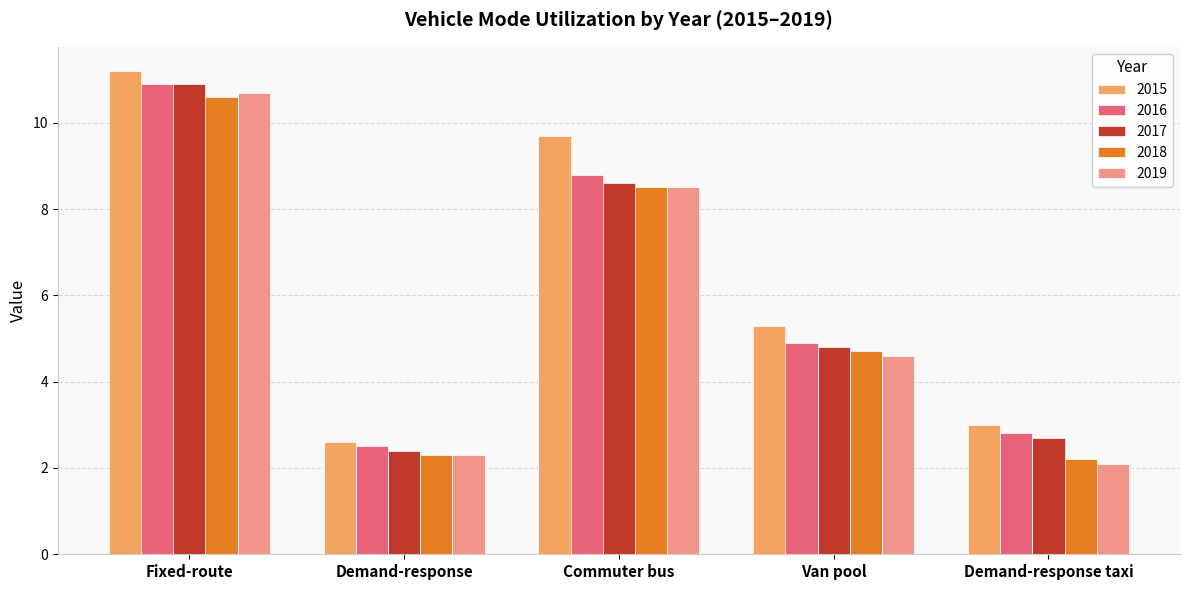

At which label is 2018 closest to 6?

Van pool